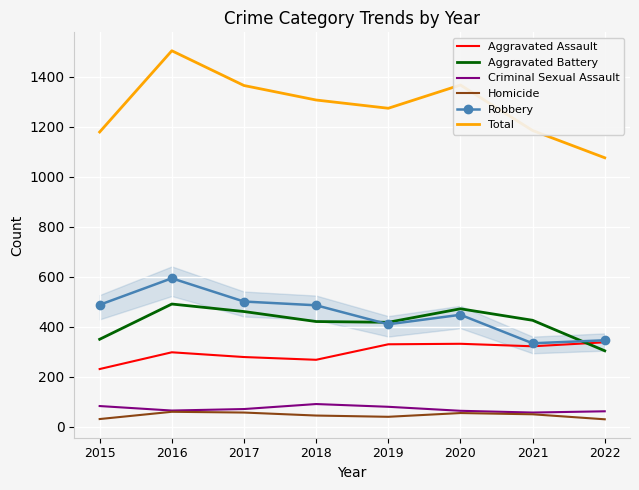

Rank the series at 2017 from highest to lowest value.

Total, Robbery, Aggravated Battery, Aggravated Assault, Criminal Sexual Assault, Homicide